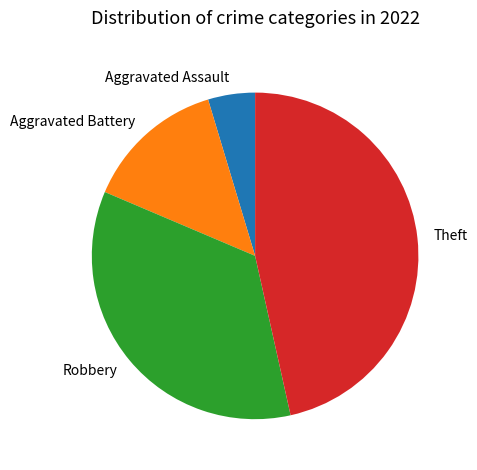

Which slice is the largest?

Theft